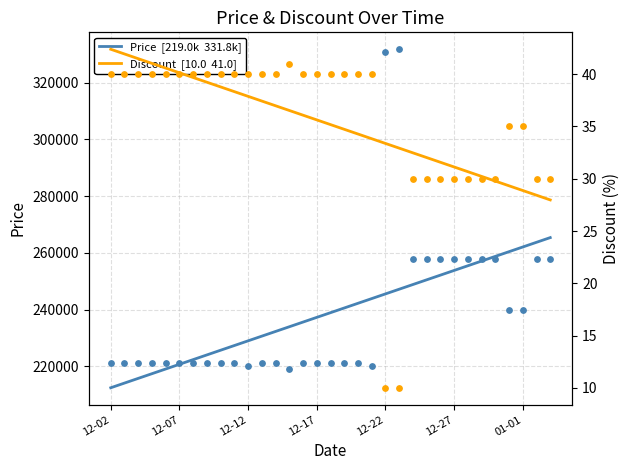

Which series has the largest total across all categories?

Price  [219.0k  331.8k]